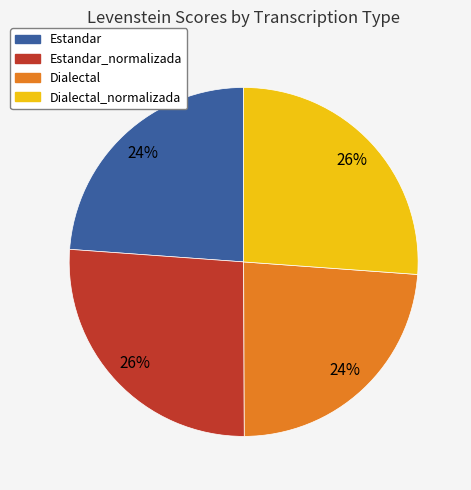

To the nearest percent, what is the average slice percentage?

25%